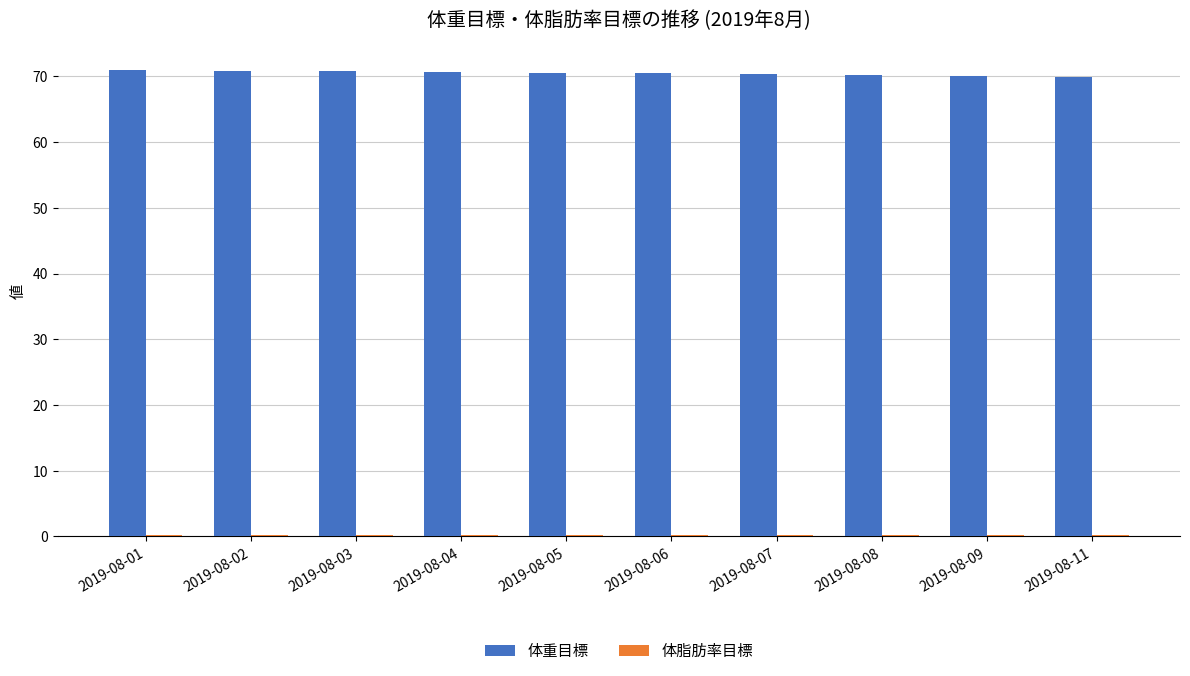

What is the highest value of the 体重目標 series?

71.0